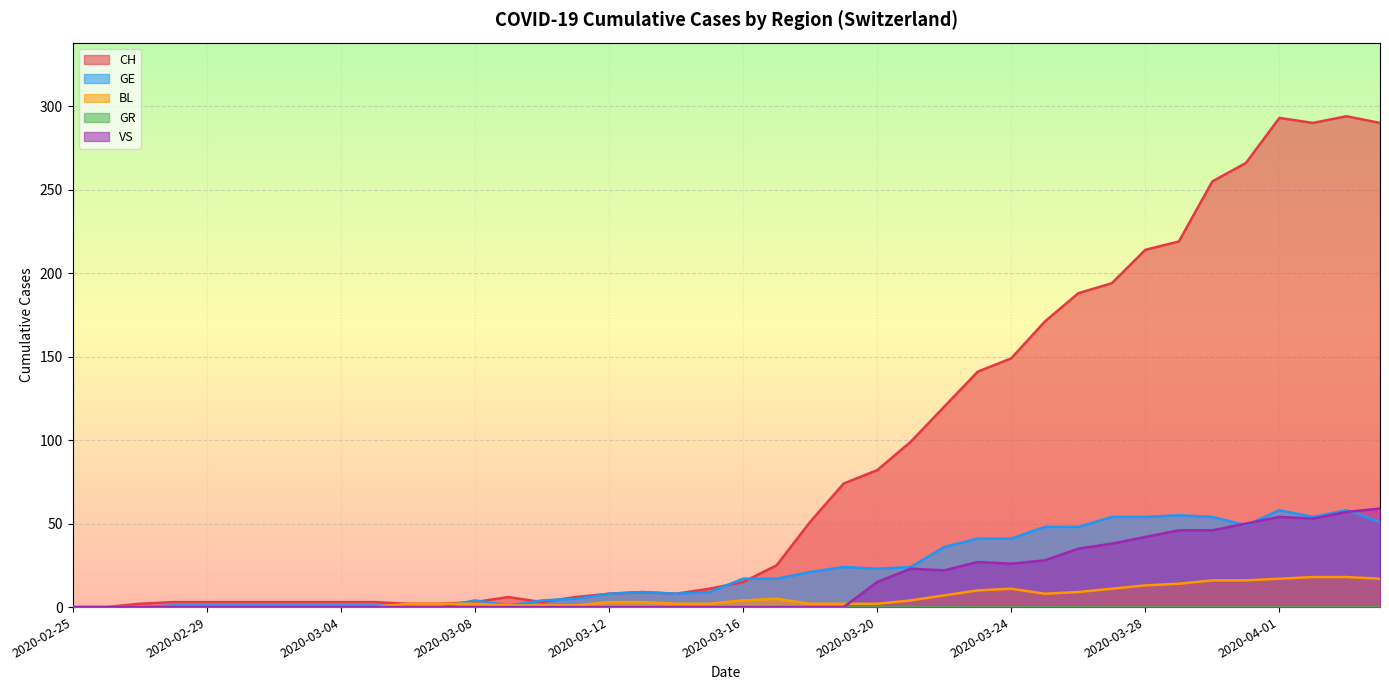

What is the difference between the second highest and second lowest values in the GE series?

58